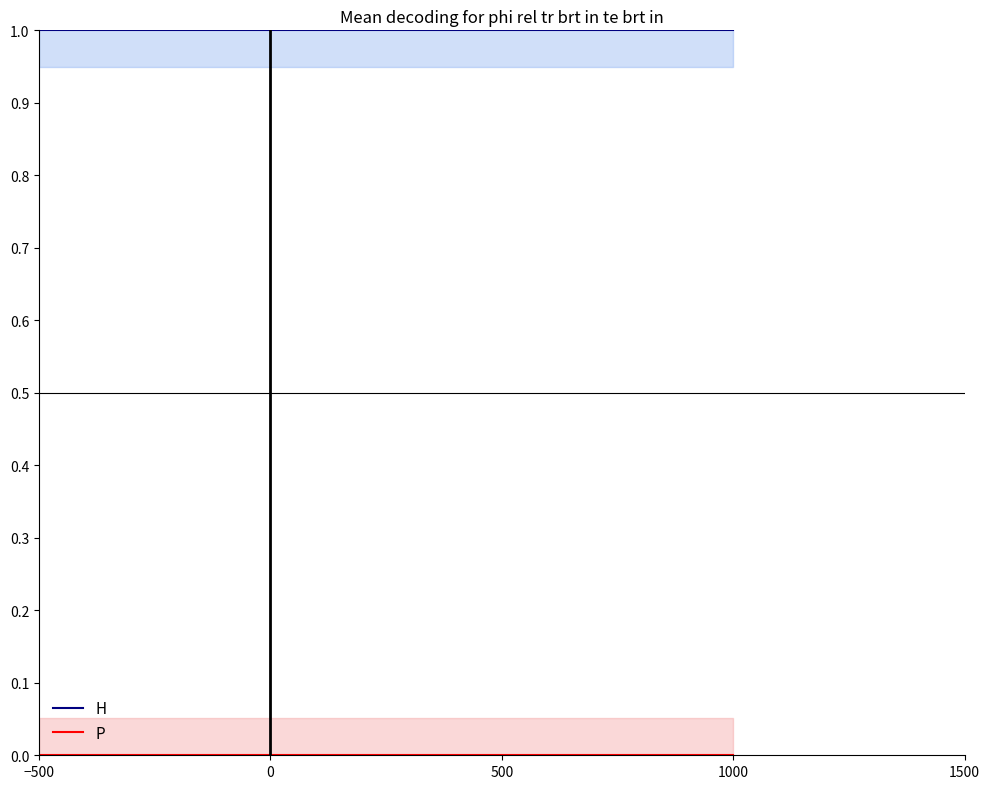

At which category is the sum across all series the highest?

−500